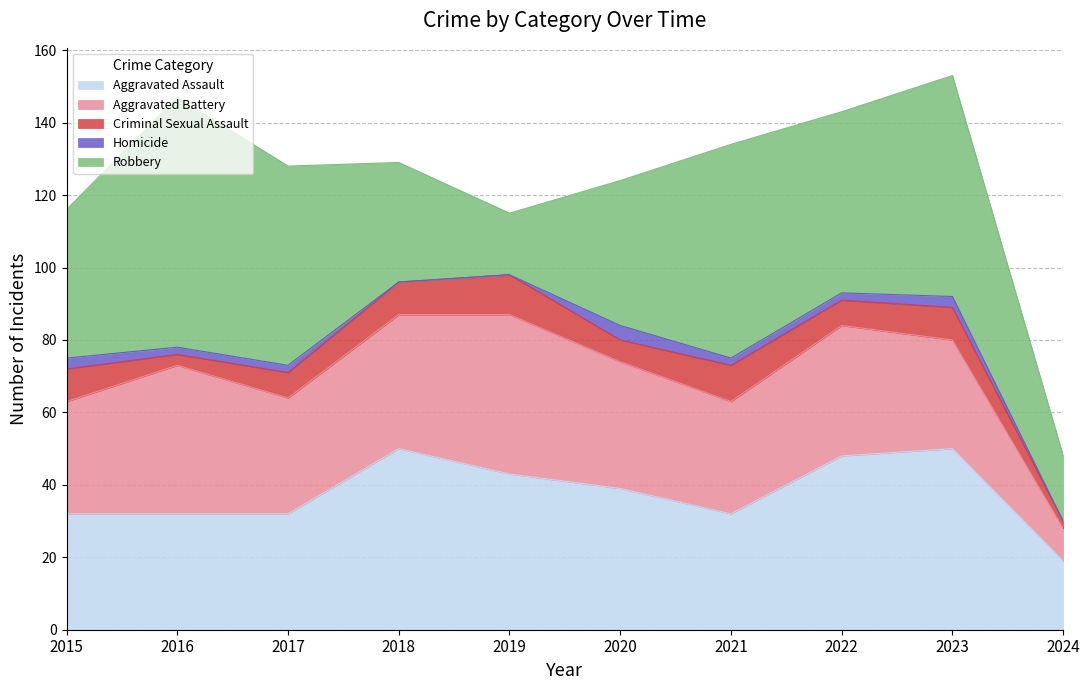

Does the chart have visible grid lines?

Yes